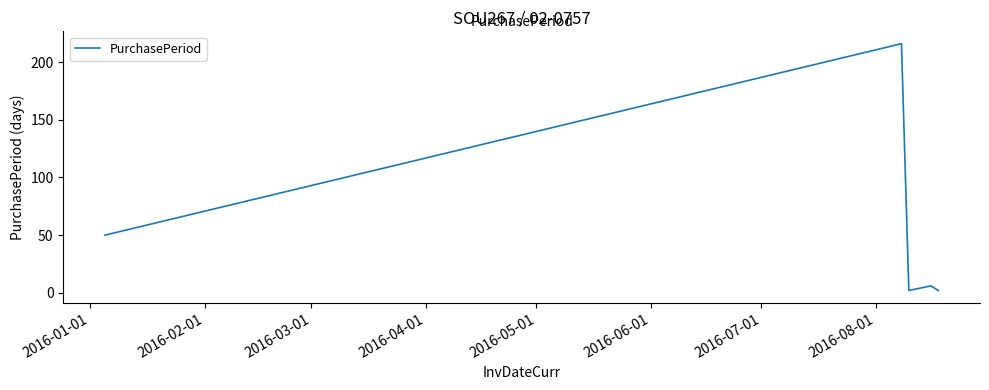

What is the difference between the maximum and minimum values?

214